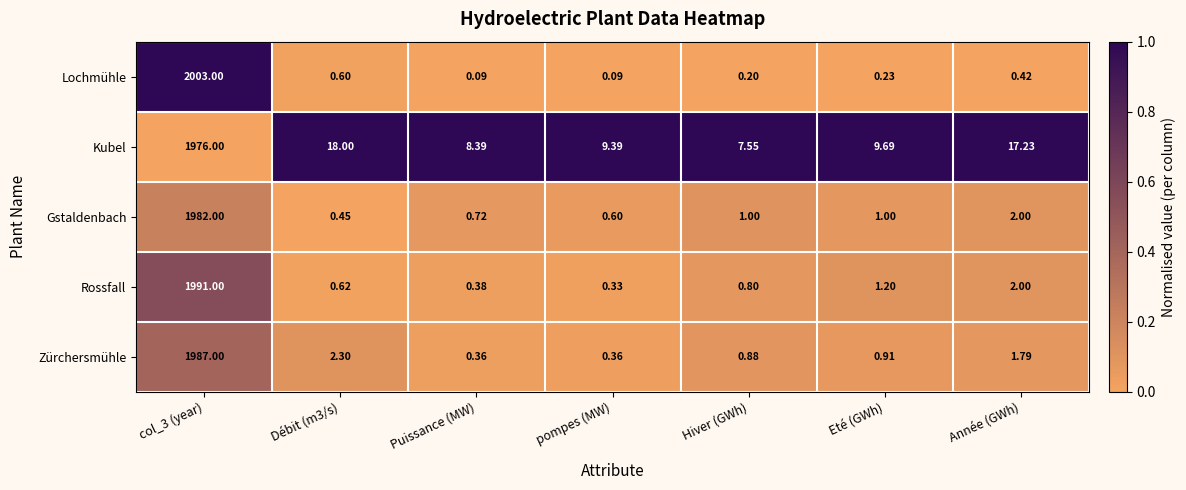

Which category has the lowest value in the Rossfall series?

pompes (MW)